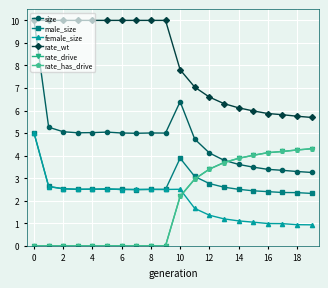

In male_size, how many points are lower than both neighbors (excluding endpoints)?

4